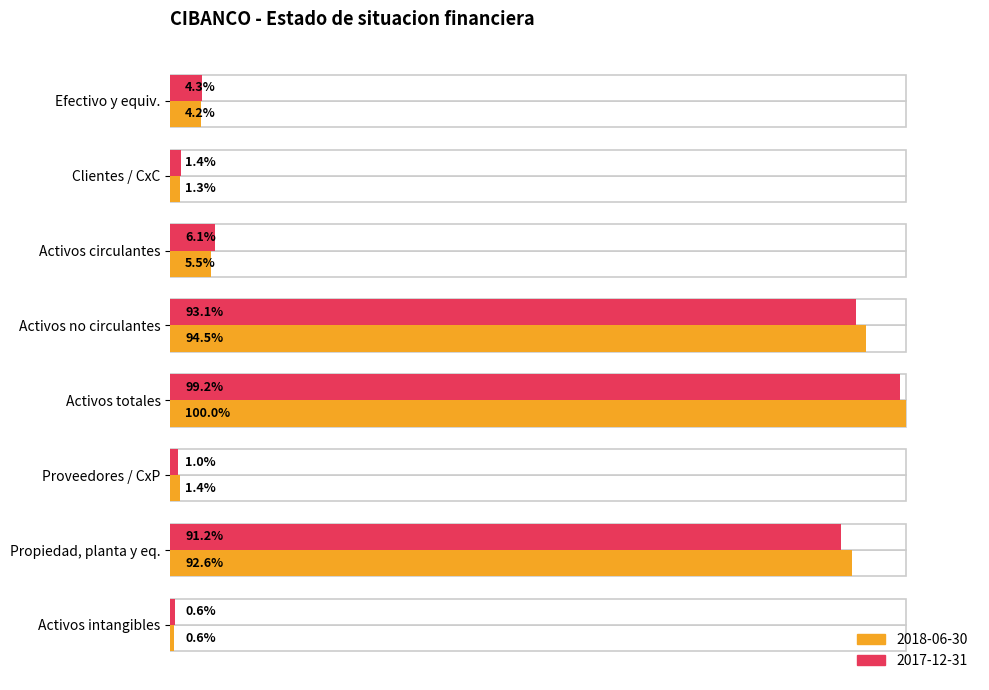

Reading left to right, transcribe all the data shown in this chart.

2018-06-30: 4.2	1.3	5.5	94.5	100.0	1.4	92.6	0.6
2017-12-31: 4.3	1.4	6.1	93.1	99.2	1.0	91.2	0.6